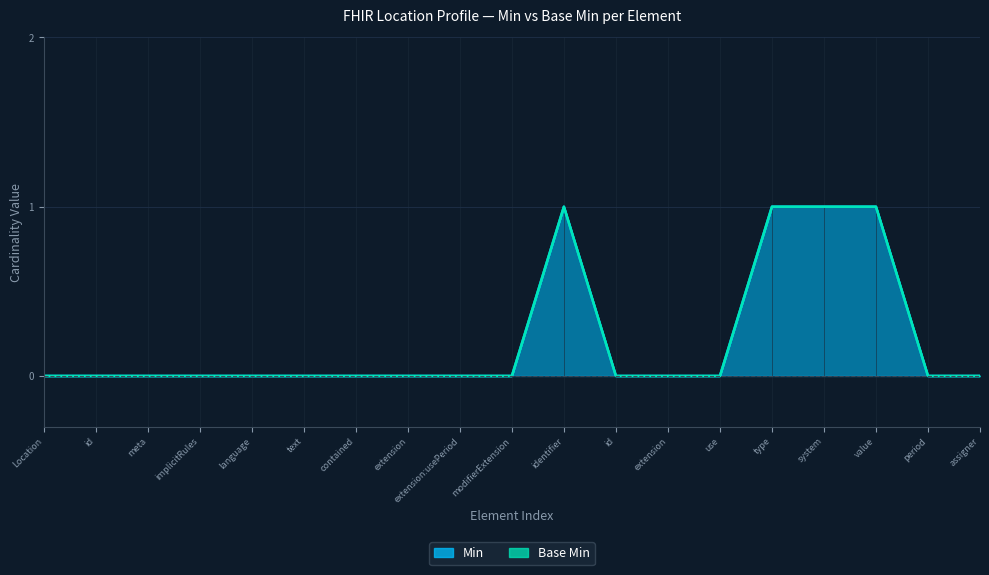

Count the number of values greater than 0.

4